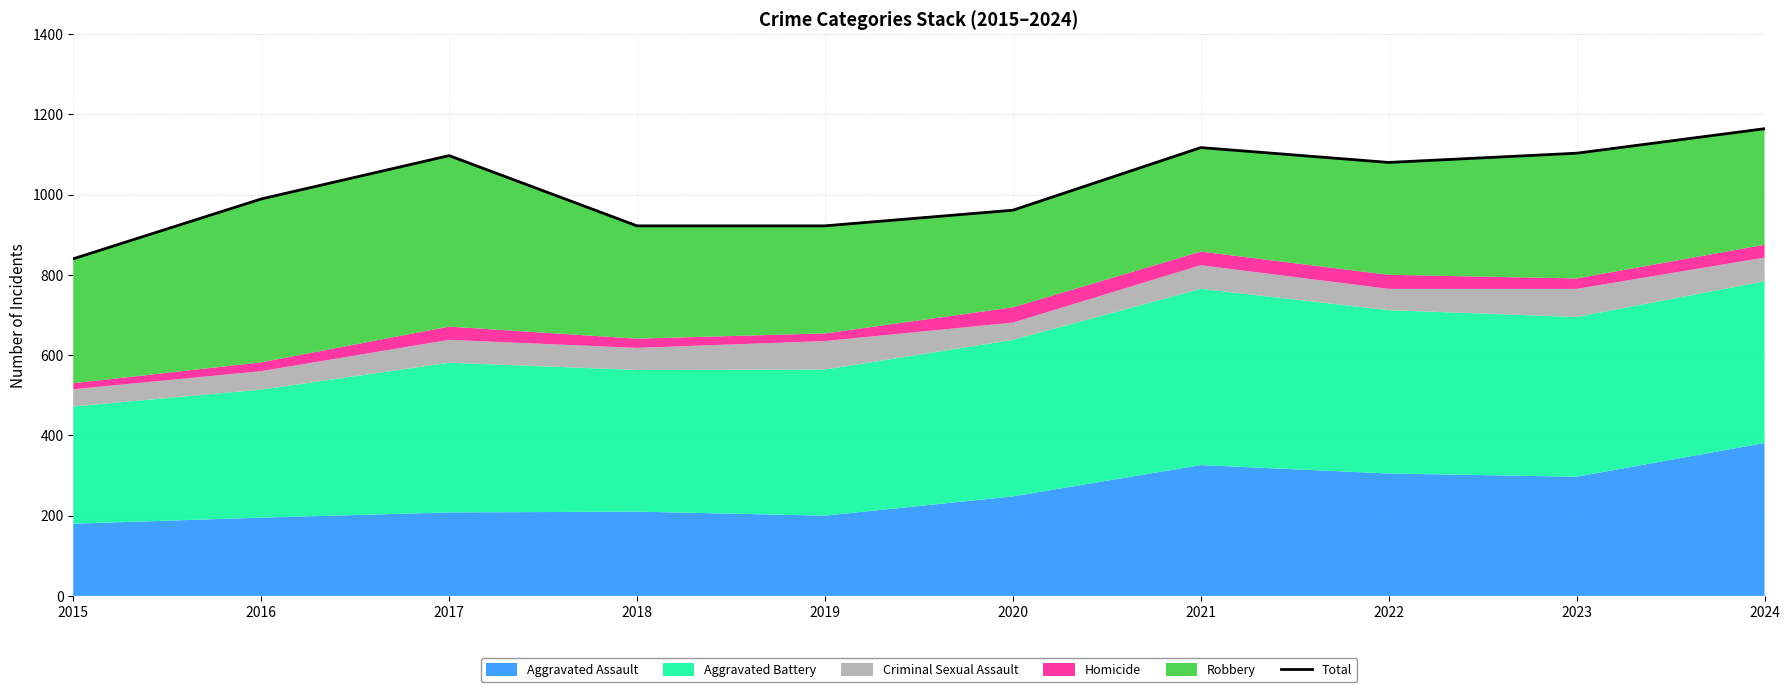

Rank the categories by value from lowest to highest.

2015, 2018, 2019, 2020, 2016, 2022, 2017, 2023, 2021, 2024